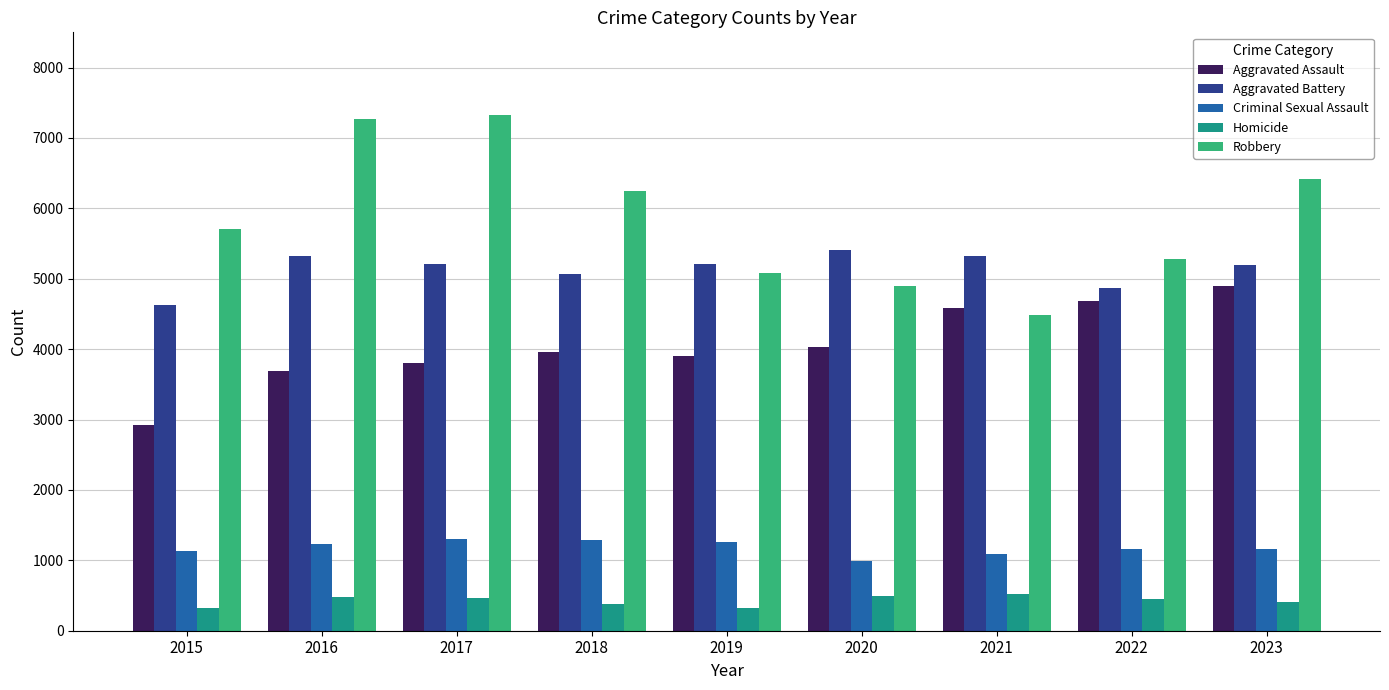

What is the average value of the Aggravated Assault series?

4054